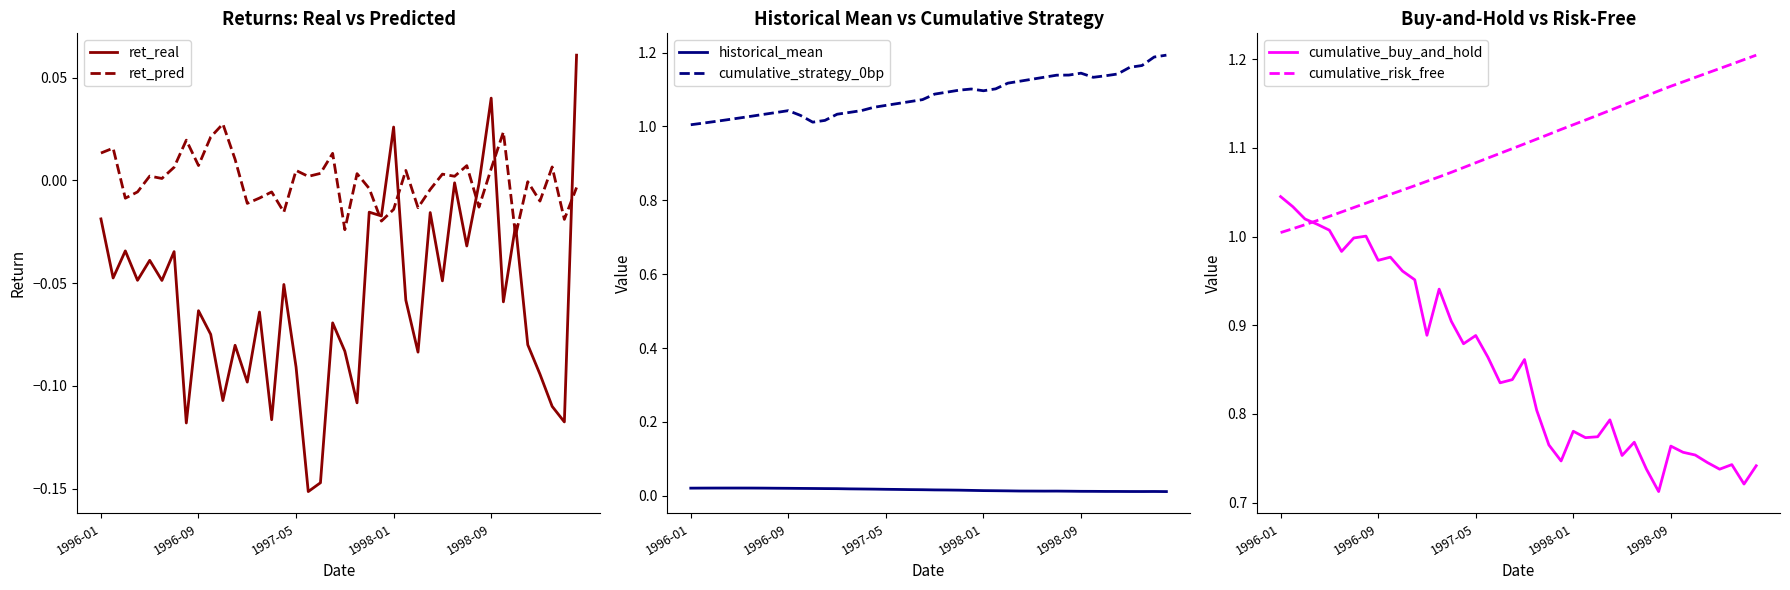

What position from the right is 10?

30